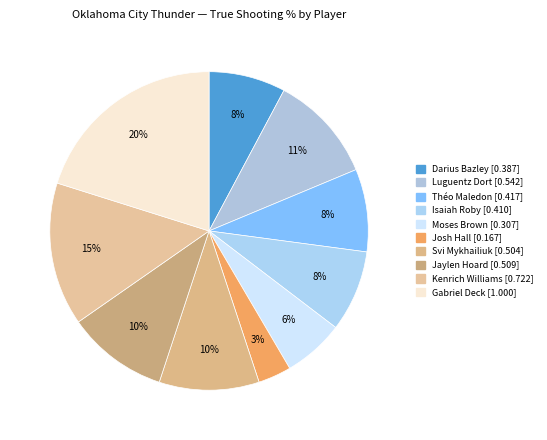

What is the largest slice in the pie chart?

Gabriel Deck